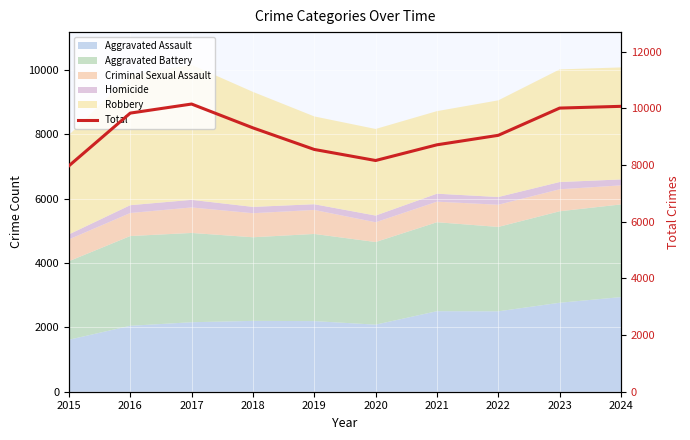

Where does the data first go above 9312?

2016